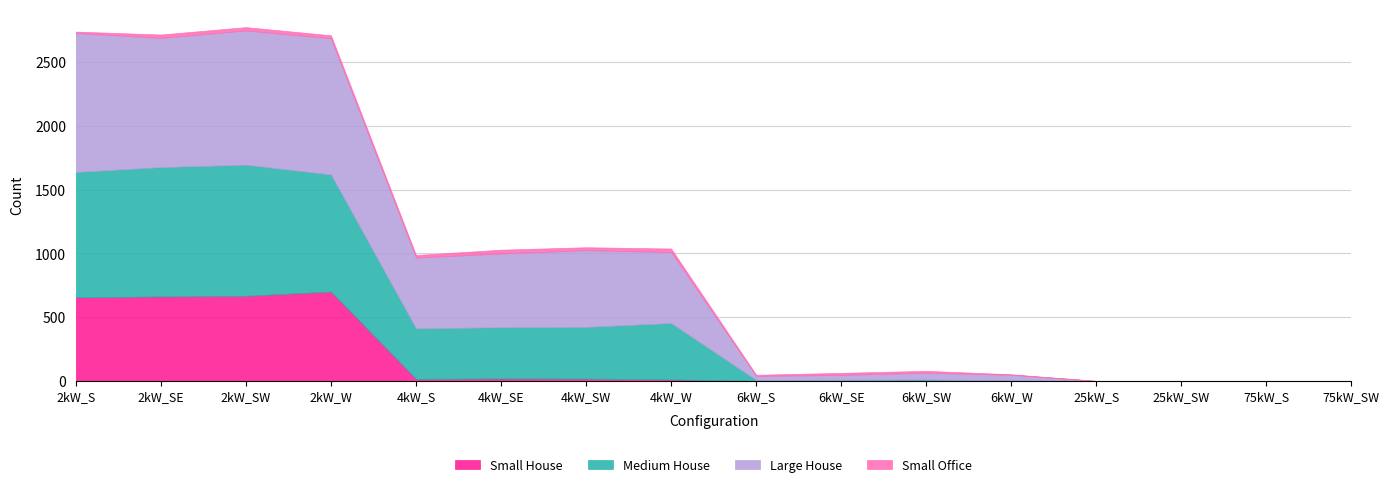

Which category has the highest value in the Large House series?

2kW_S